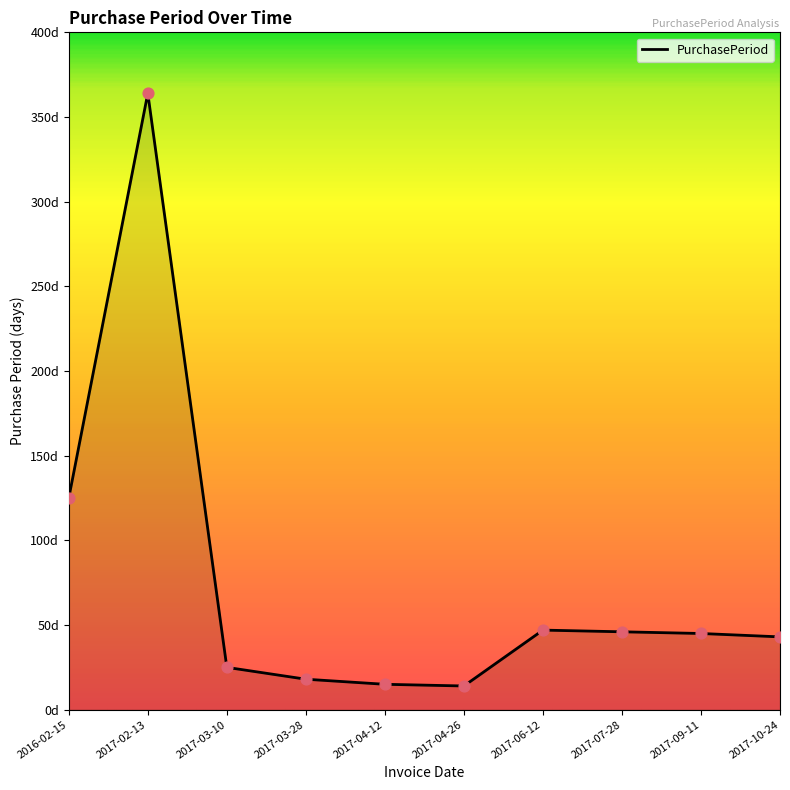

Which has a higher value, 2017-04-12 or 2017-10-24?

2017-10-24